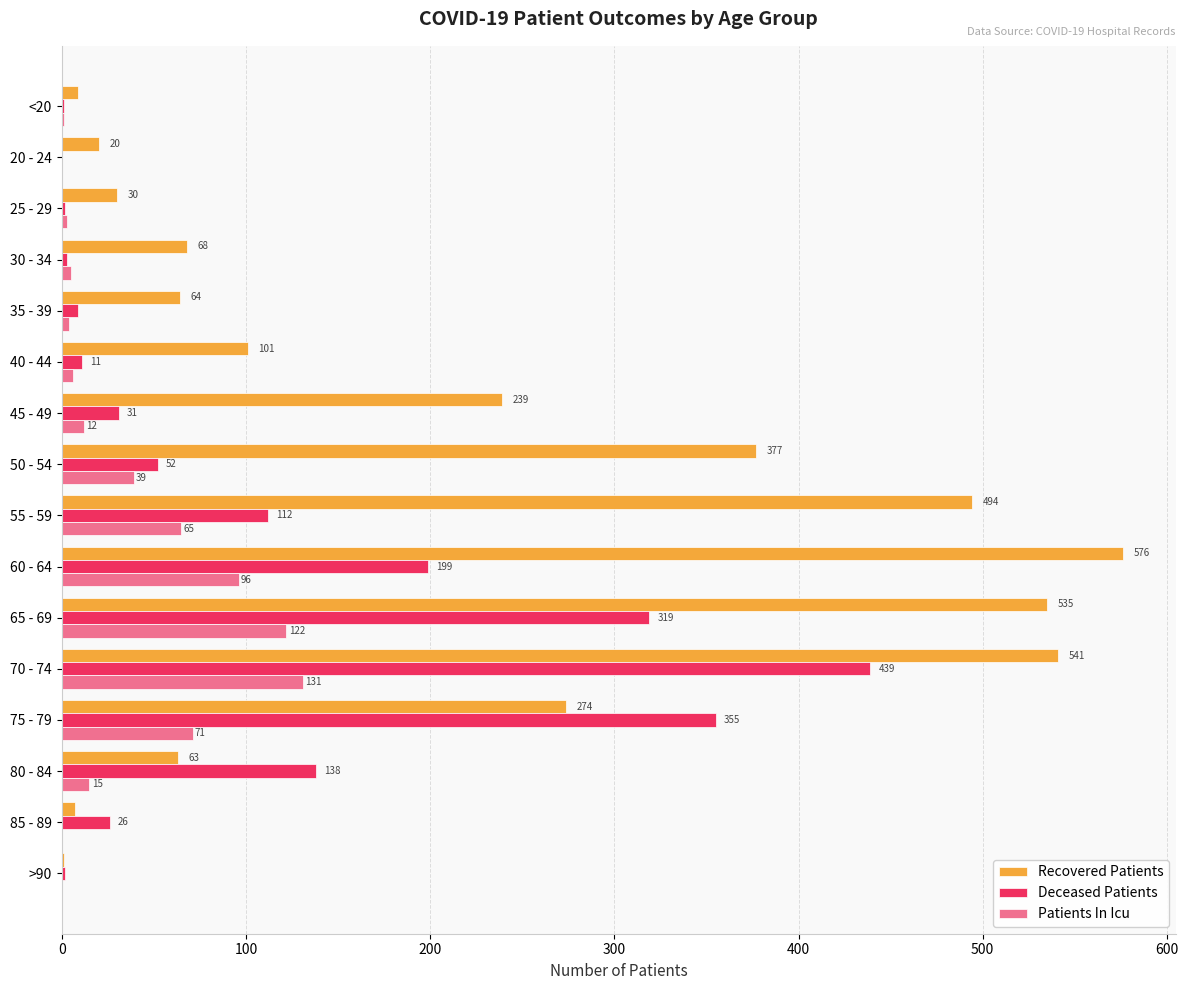

The value of Recovered Patients at 30 - 34 is 68. True or false?

True